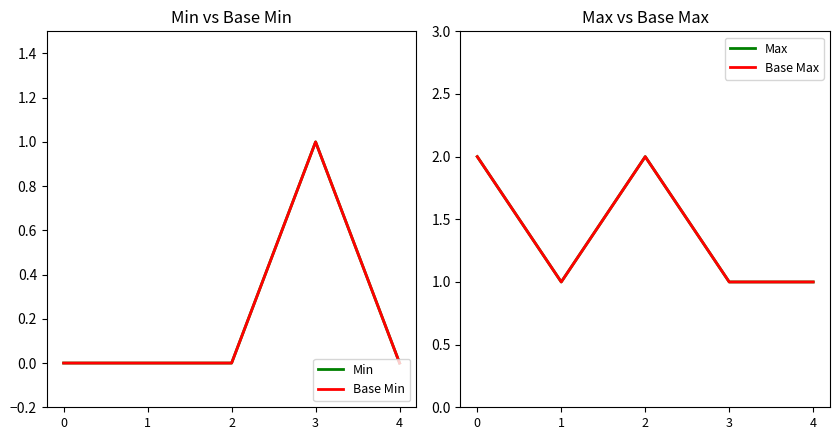

True or false: Min has more than 0 interior local peaks.

True